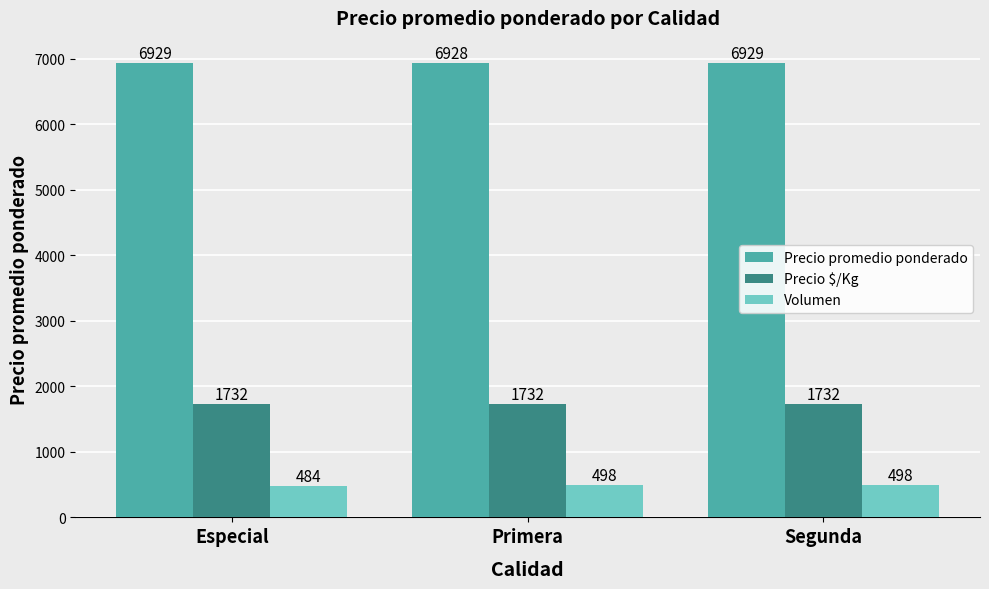

How many data points does each series have?

3